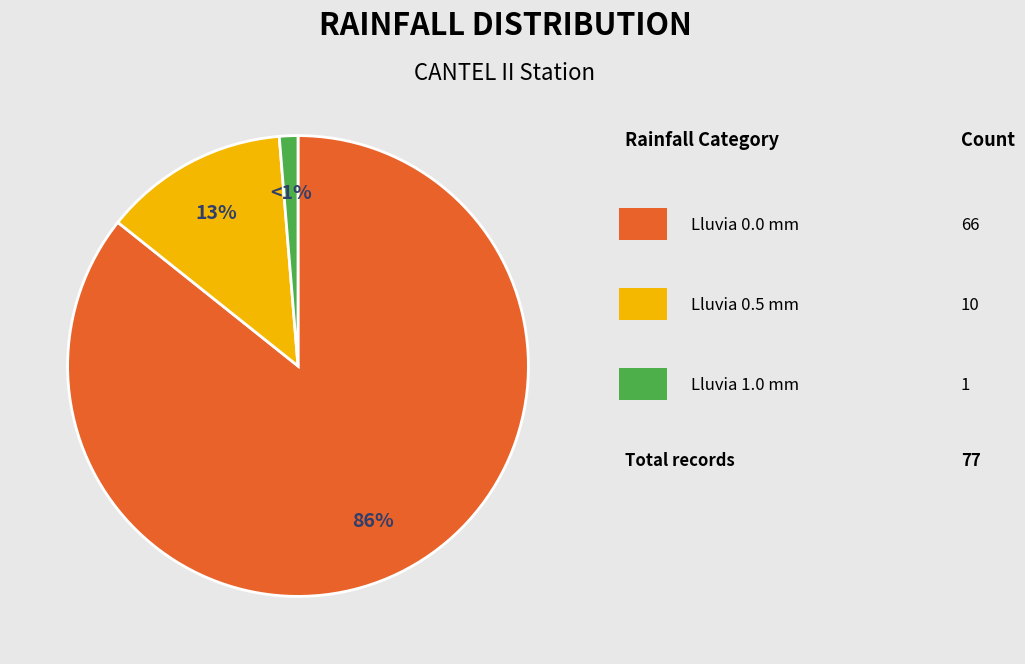

To the nearest percent, what is the average slice percentage?

33%